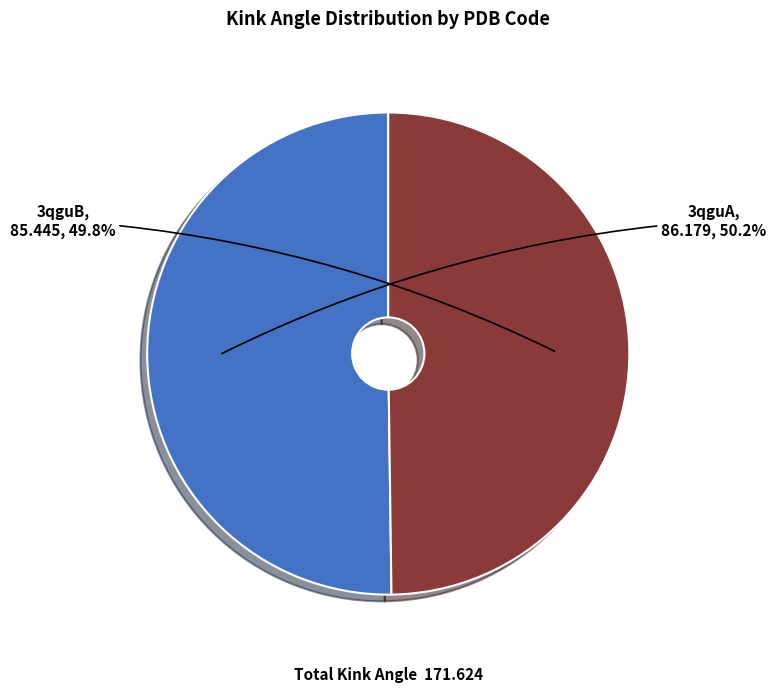

How many slices are in this pie chart?

2